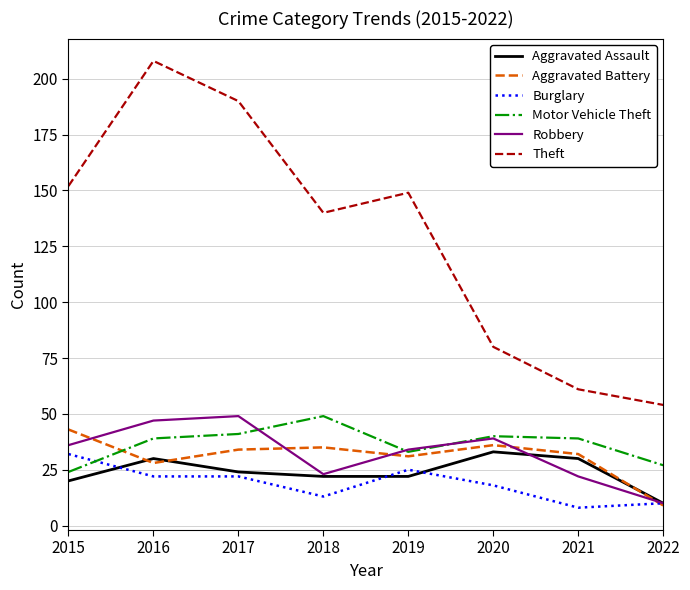

Which label corresponds to the largest value in the chart?

2016